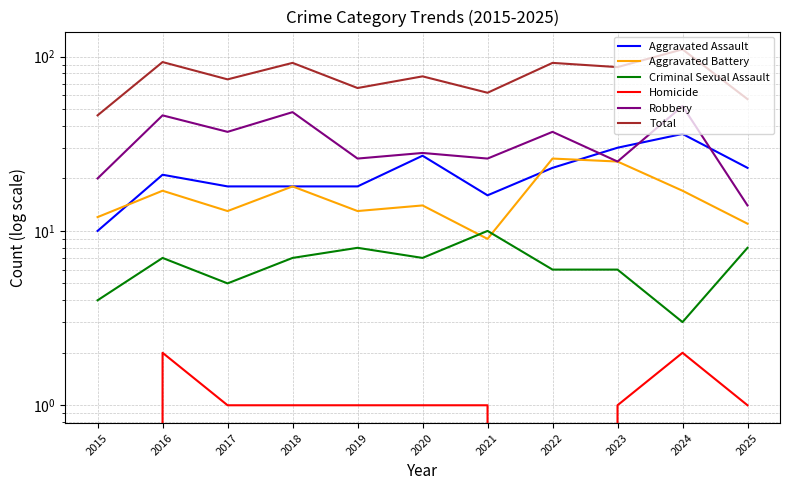

What is the value of the Homicide point at the 7th from the left?

1